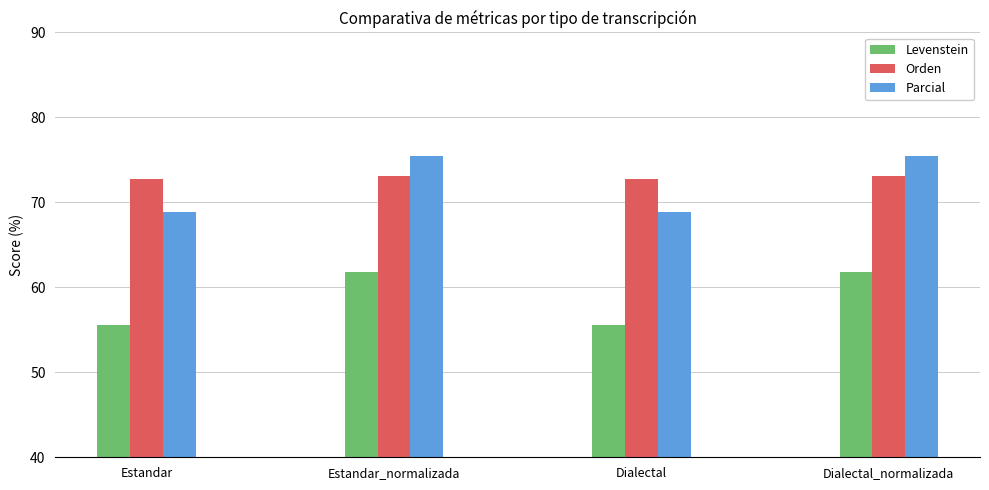

At how many categories does at least one series exceed 65?

4